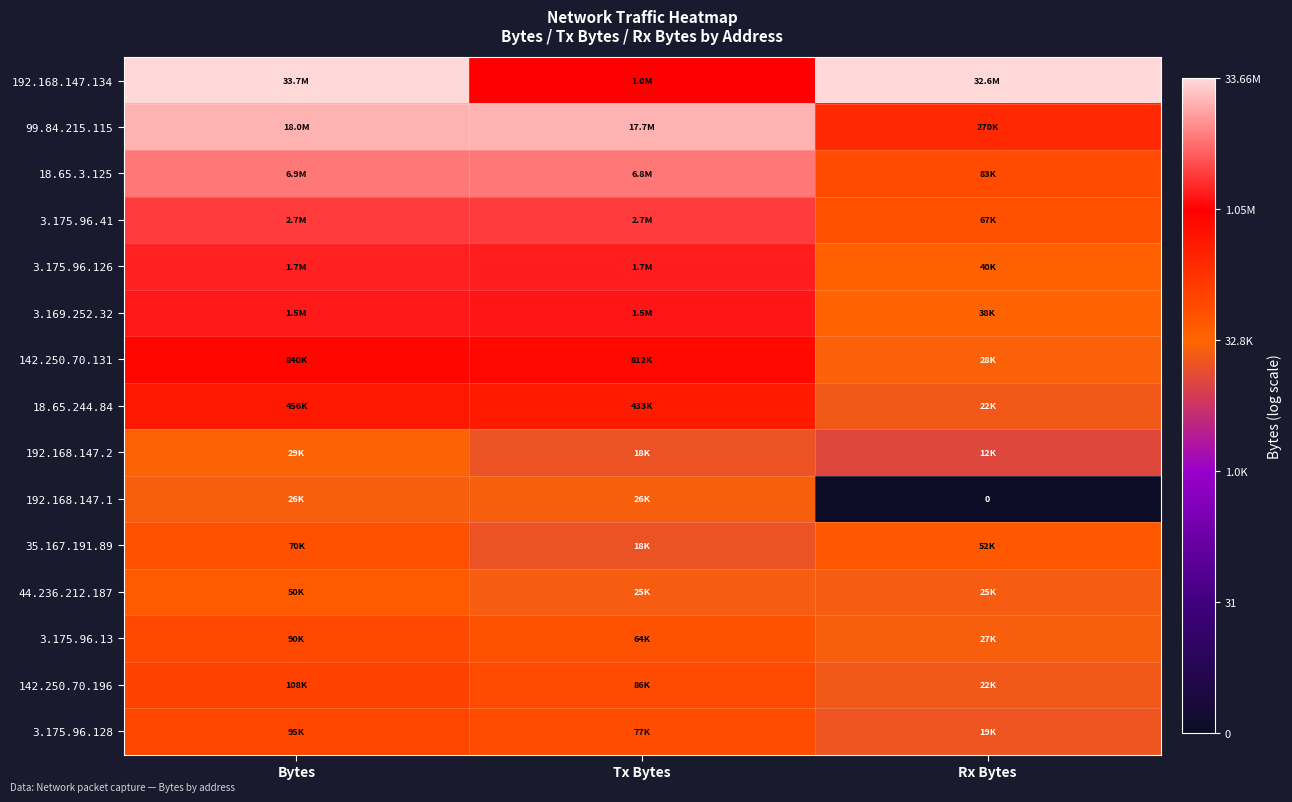

The value of 192.168.147.134 at Tx Bytes is 13.9. True or false?

True